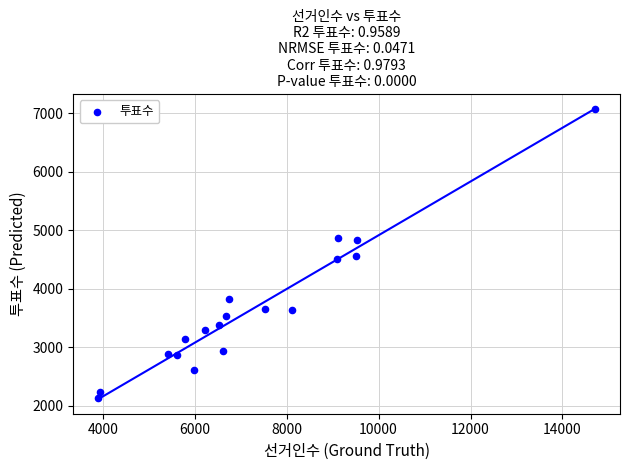

What is the range of Y values (max minus min)?

4943